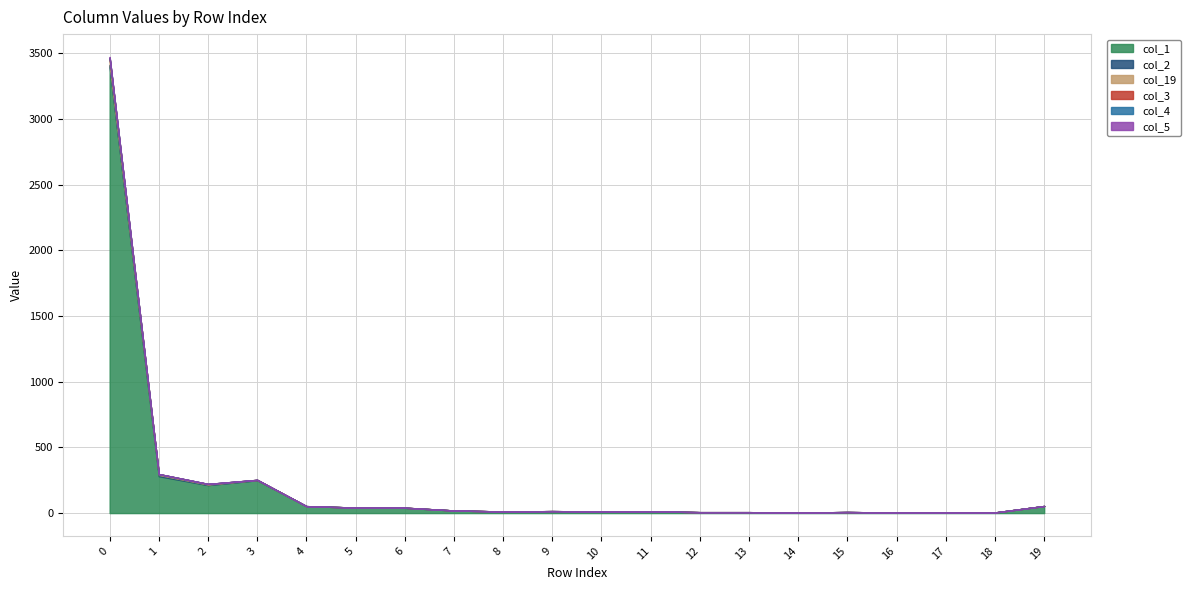

Rank the series at 17 from highest to lowest value.

col_1, col_2, col_19, col_3, col_4, col_5